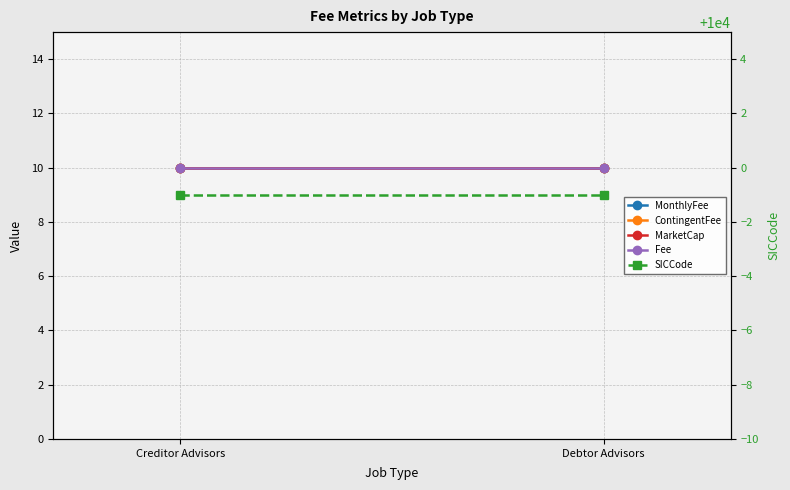

What is the maximum value for SICCode?

9999